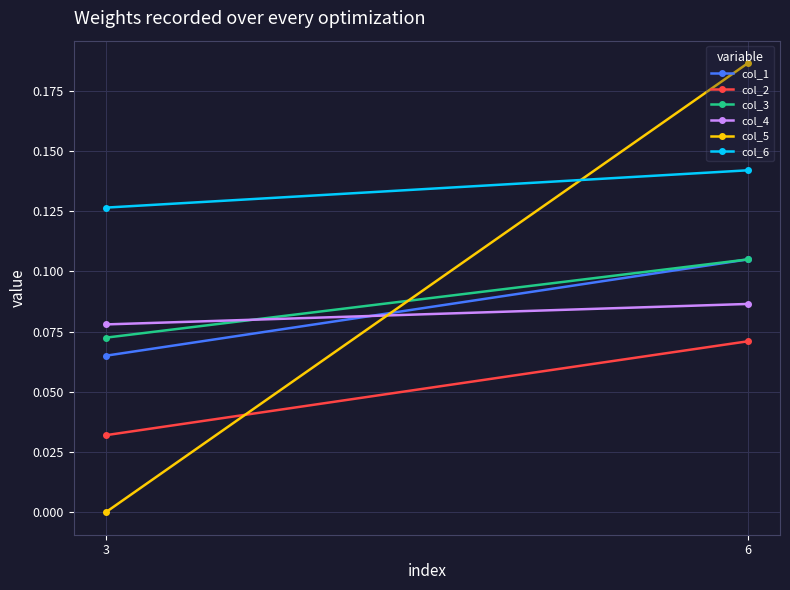

The value of col_3 at 3 is 0.1. True or false?

True